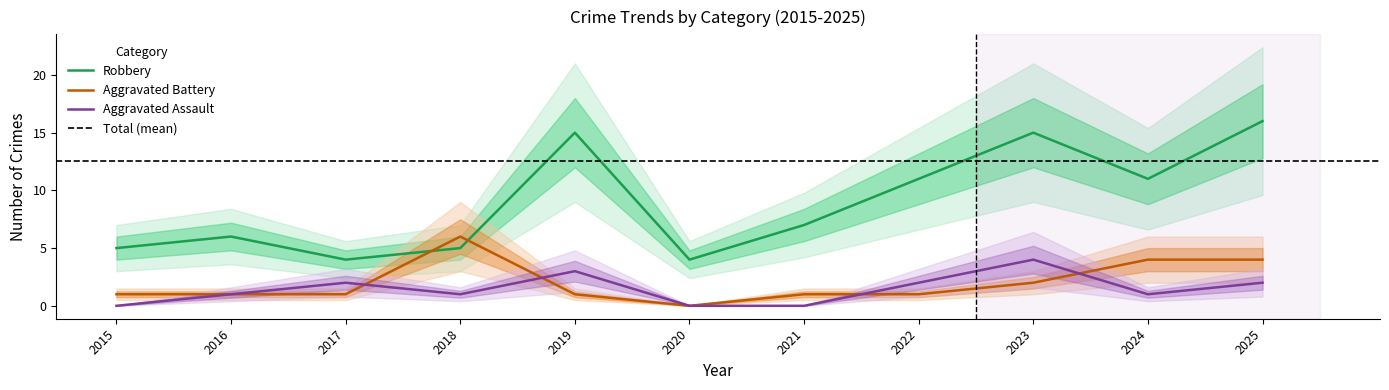

What is the sum of all Robbery values?

99